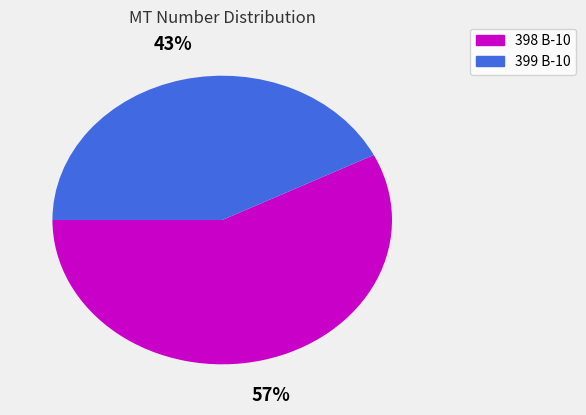

True or false: 398 В-10 accounts for 49% of the total.

False